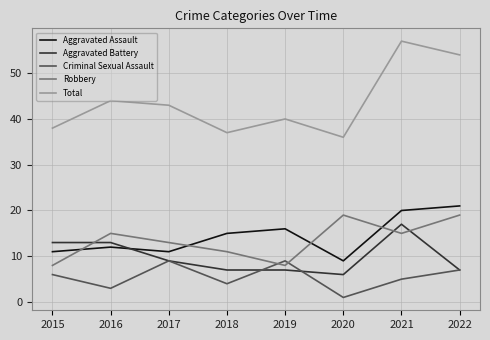

Which series has the largest range (max minus min)?

Total